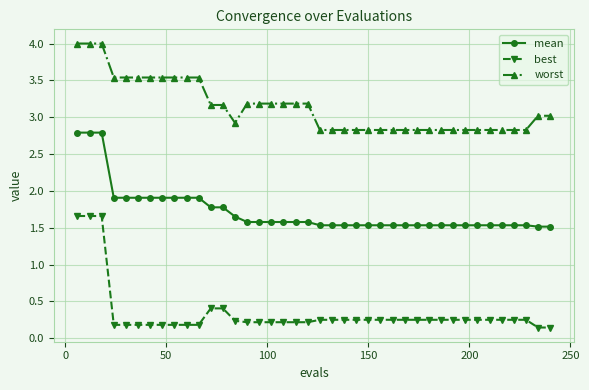

Which series has the largest total across all categories?

worst